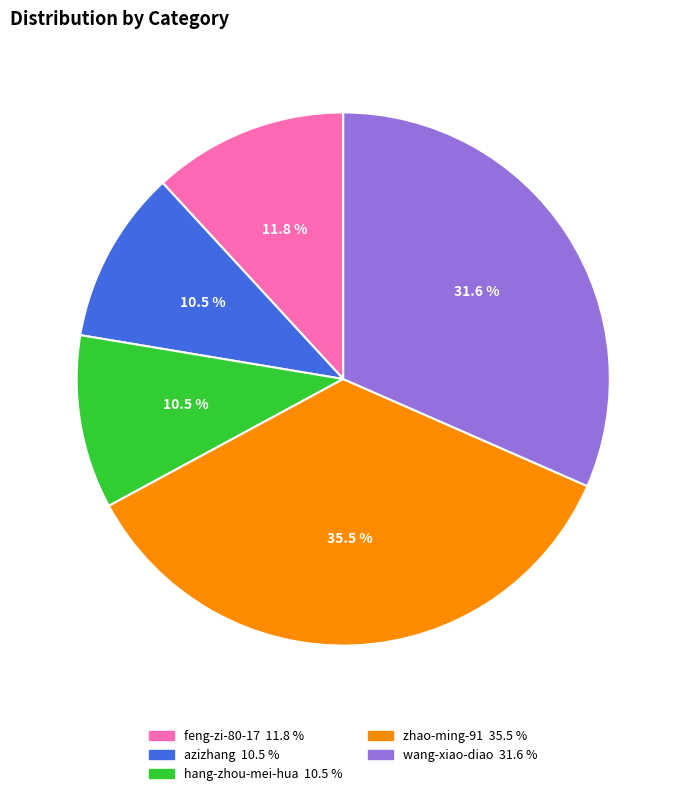

Is hang-zhou-mei-hua the majority of the pie?

No